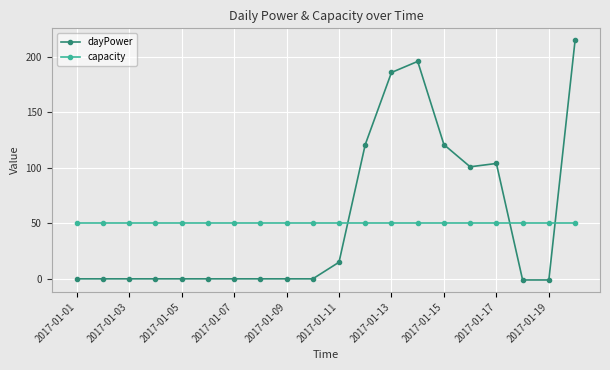

Which series has the widest spread of values?

dayPower